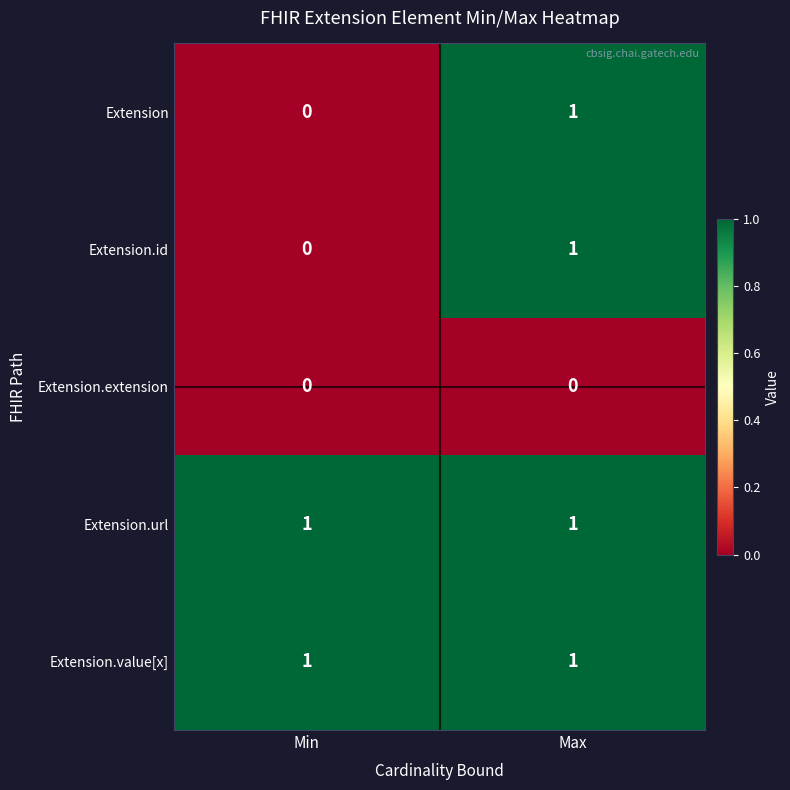

At which category is the sum across all series the highest?

Max